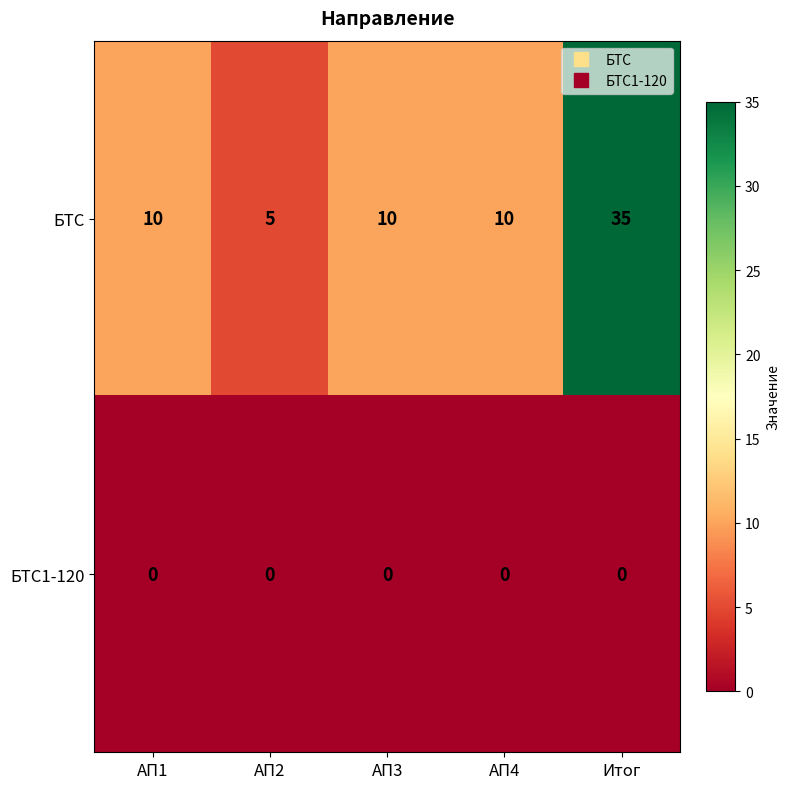

At how many categories does at least one series exceed 16?

1